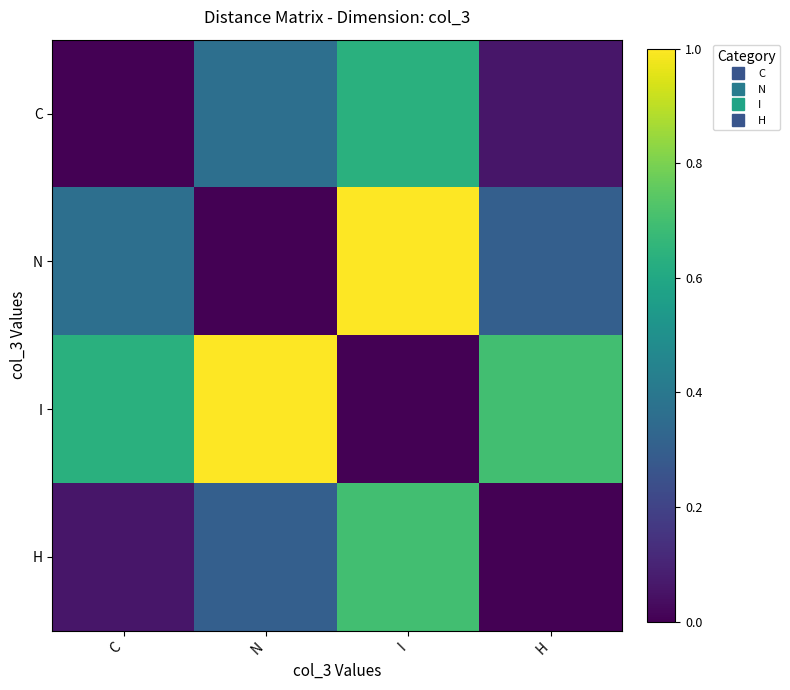

How many categories are shown in the chart?

4